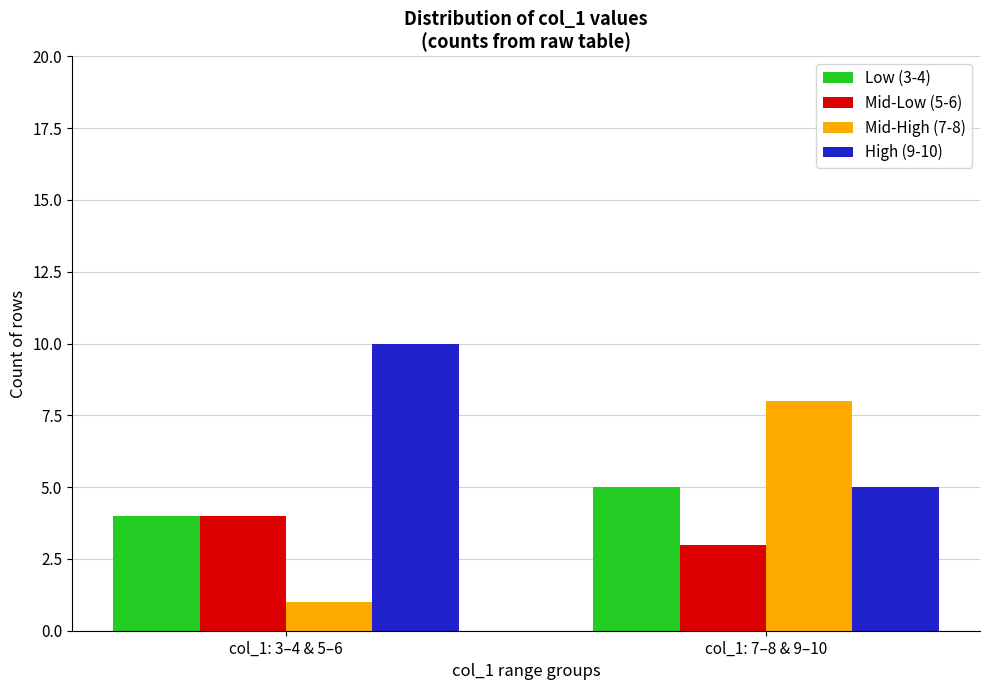

What is the maximum value for Low (3-4)?

5